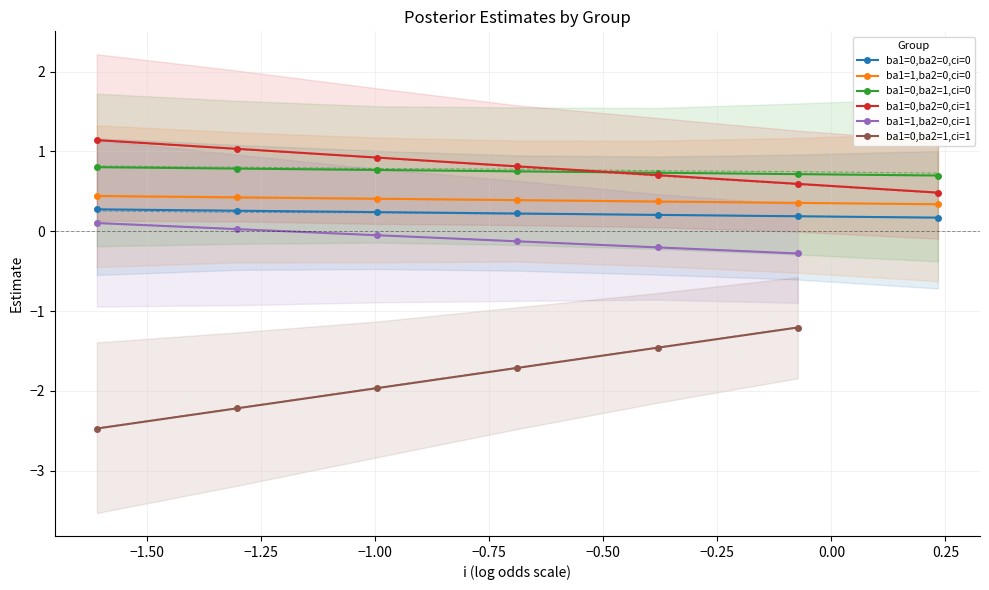

Reading left to right, extract all data points from this chart.

mean: 0=0.3	1=0.4	2=0.8	3=1.1	4=0.1	5=-2.5	6=0.3	7=0.4	8=0.8	9=1.0	10=0.0	11=-2.2	12=0.2	13=0.4	14=0.8	15=0.9	16=-0.0	17=-2.0	18=0.2	19=0.4	20=0.8	21=0.8	22=-0.1	23=-1.7	24=0.2	25=0.4	26=0.7	27=0.7	28=-0.2	29=-1.5	30=0.2	31=0.4	32=0.7	33=0.6	34=-0.3	35=-1.2	36=0.2	37=0.3	38=0.7	39=0.5
X2.5.: 0=-0.5	1=-0.4	2=-0.2	3=0.1	4=-0.9	5=-3.5	6=-0.5	7=-0.4	8=-0.2	9=0.1	10=-0.9	11=-3.2	12=-0.5	13=-0.4	14=-0.1	15=0.1	16=-0.9	17=-2.8	18=-0.5	19=-0.4	20=-0.2	21=0.1	22=-0.9	23=-2.5	24=-0.5	25=-0.4	26=-0.2	27=0.1	28=-0.9	29=-2.1	30=-0.6	31=-0.5	32=-0.3	33=-0.0	34=-0.9	35=-1.8	36=-0.7	37=-0.6	38=-0.4	39=-0.1
X50.: 0=0.3	1=0.4	2=0.8	3=1.1	4=0.1	5=-2.5	6=0.2	7=0.4	8=0.8	9=1.0	10=0.0	11=-2.2	12=0.2	13=0.4	14=0.8	15=0.9	16=-0.0	17=-2.0	18=0.2	19=0.4	20=0.8	21=0.8	22=-0.1	23=-1.7	24=0.2	25=0.4	26=0.8	27=0.7	28=-0.2	29=-1.5	30=0.2	31=0.4	32=0.7	33=0.6	34=-0.3	35=-1.2	36=0.2	37=0.3	38=0.7	39=0.5
X97.5.: 0=1.2	1=1.3	2=1.7	3=2.2	4=1.1	5=-1.4	6=1.1	7=1.2	8=1.6	9=2.0	10=1.0	11=-1.3	12=1.0	13=1.2	14=1.6	15=1.8	16=0.8	17=-1.1	18=0.9	19=1.1	20=1.6	21=1.6	22=0.6	23=-1.0	24=0.9	25=1.1	26=1.5	27=1.4	28=0.5	29=-0.8	30=1.0	31=1.2	32=1.6	33=1.3	34=0.3	35=-0.6	36=1.0	37=1.2	38=1.7	39=1.1